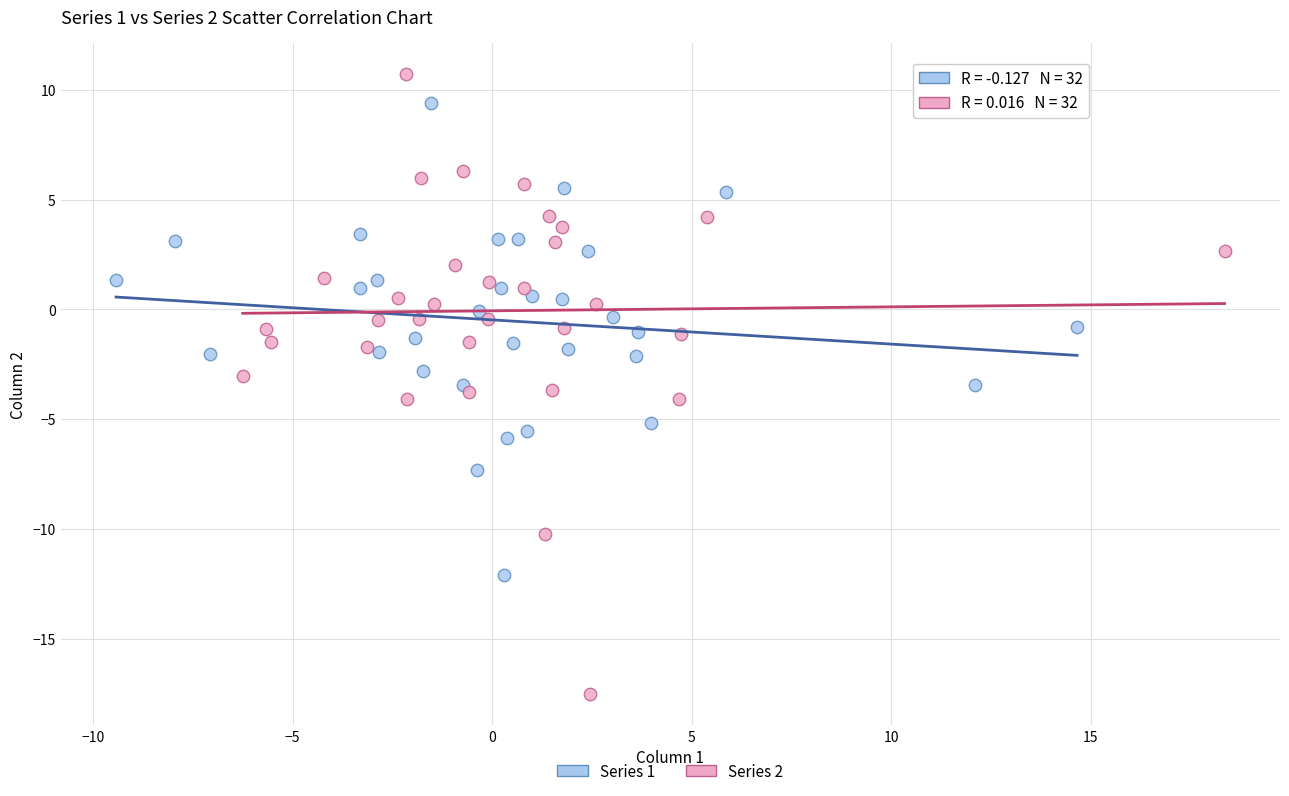

Which series contains the lowest Y value?

Series 2